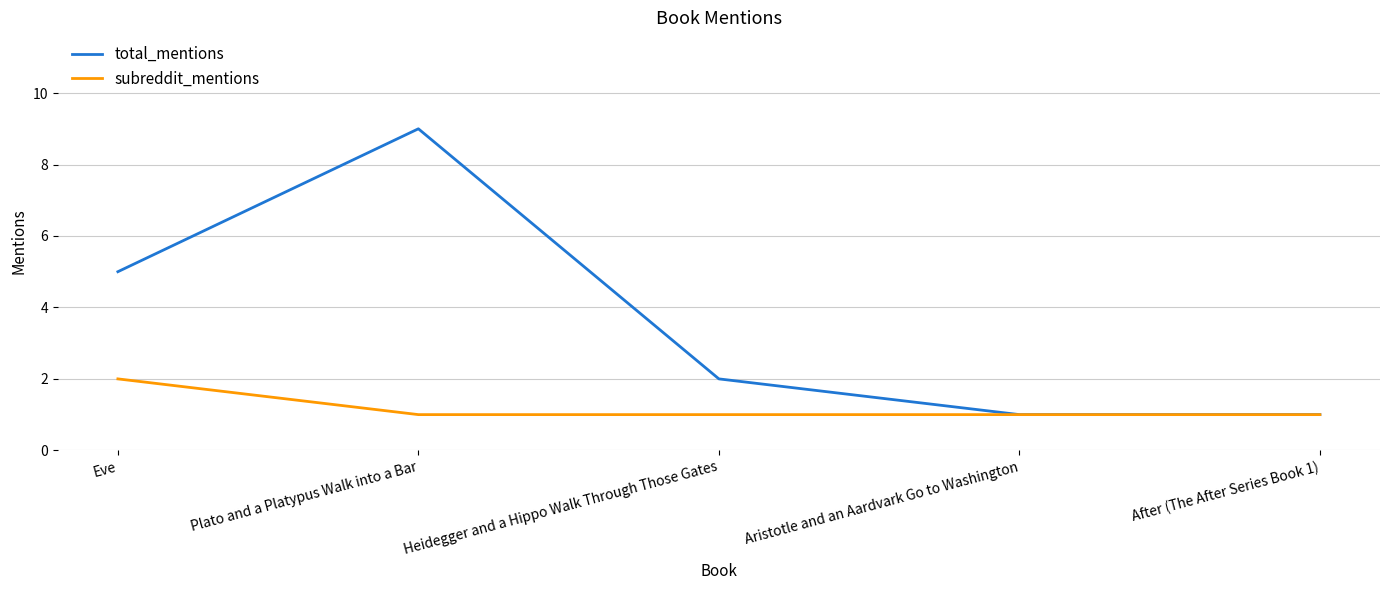

Rank the series by their maximum value, from lowest to highest.

subreddit_mentions, total_mentions